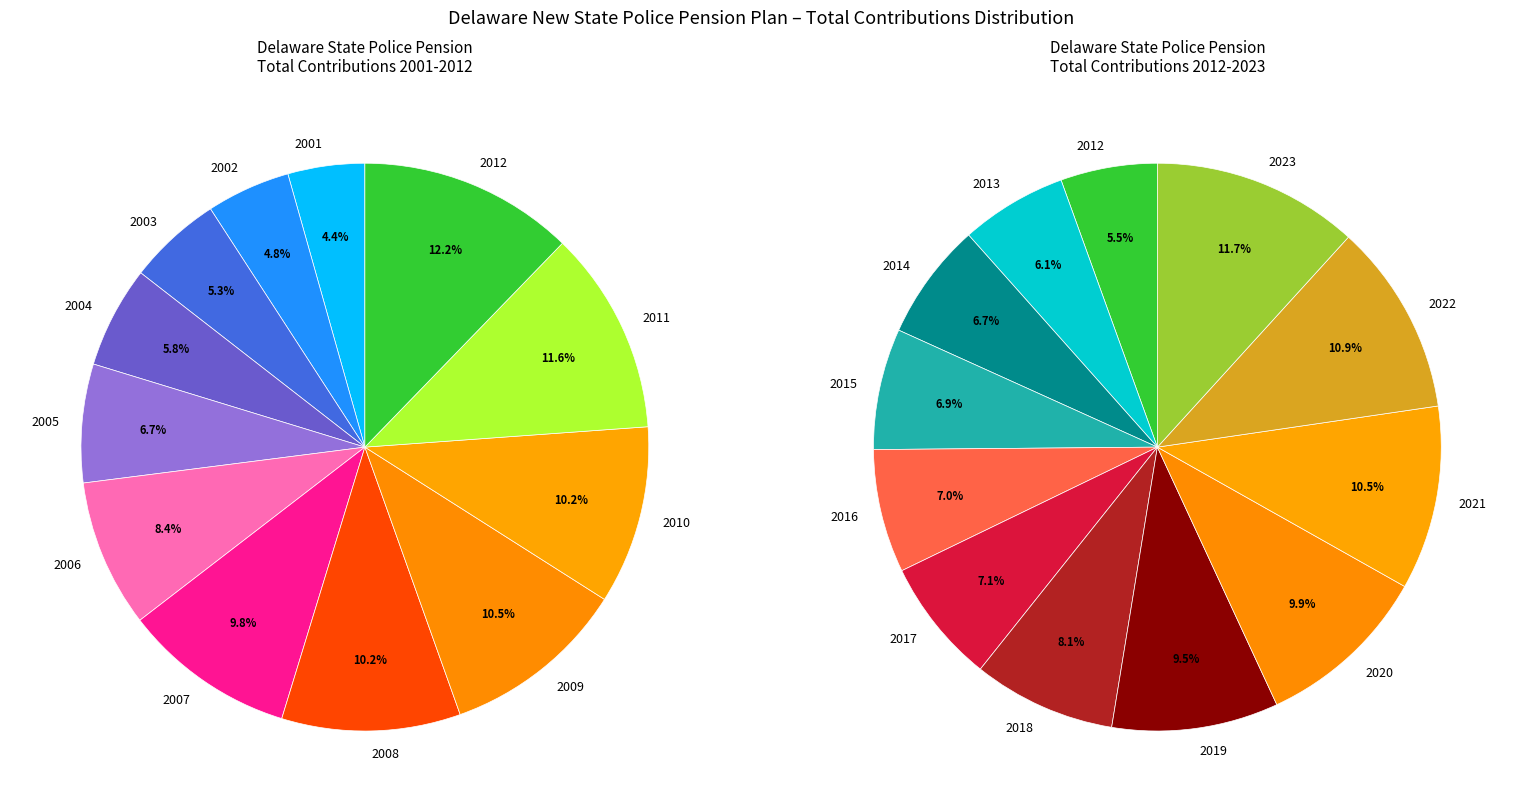

True or false: 2010 accounts for 17% of the total.

False